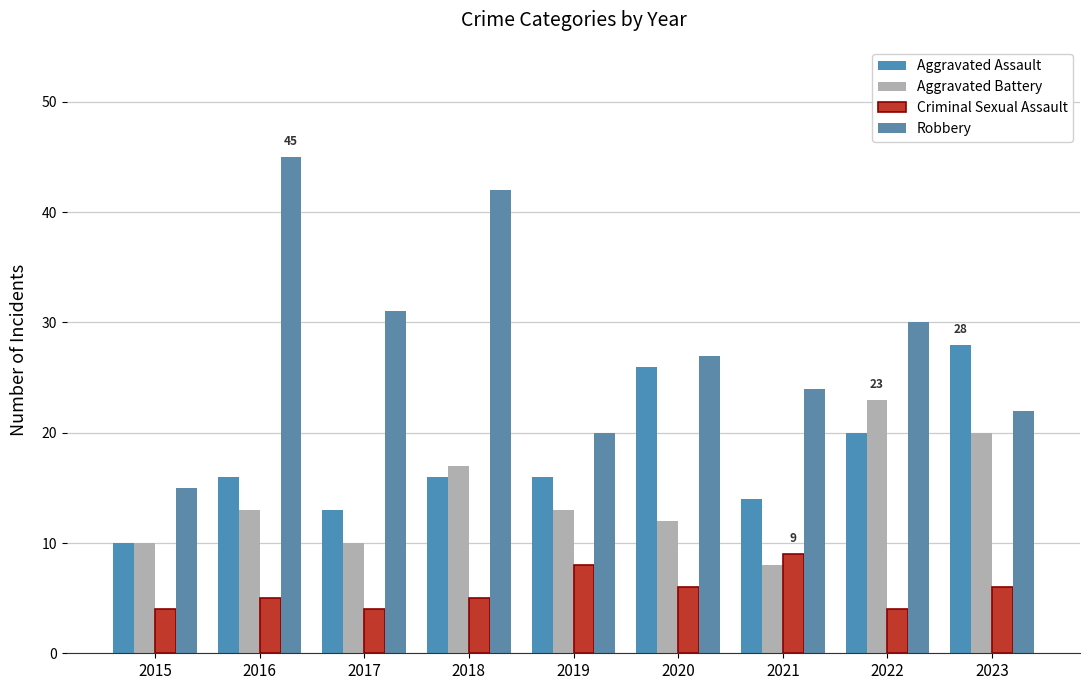

What is the value of the Aggravated Assault bar at the 2nd from the left?

16